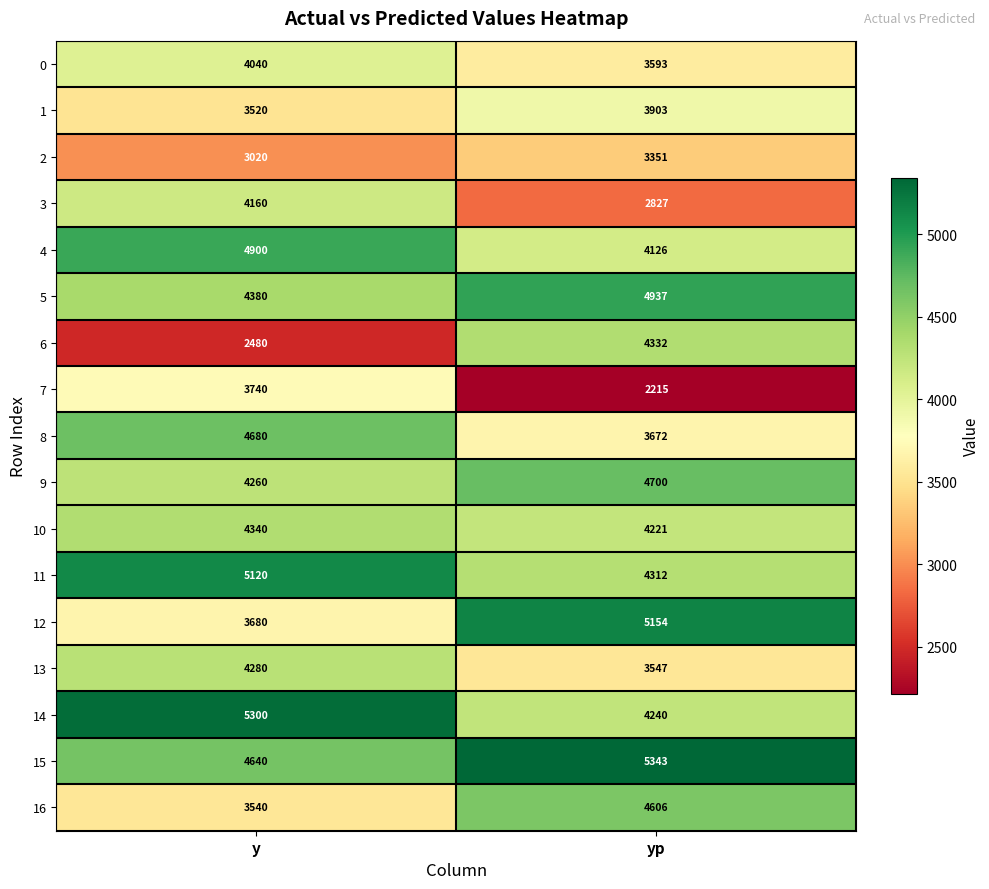

What is the spread (max minus min) of values at y?

2820